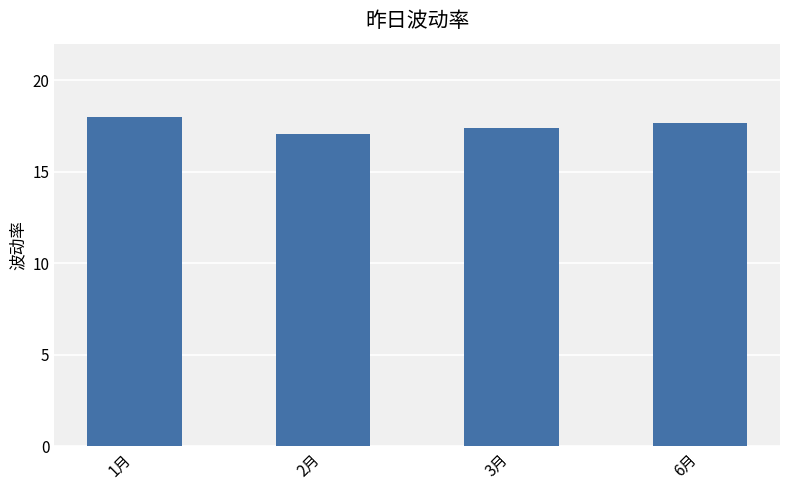

What position from the left is 2月?

2